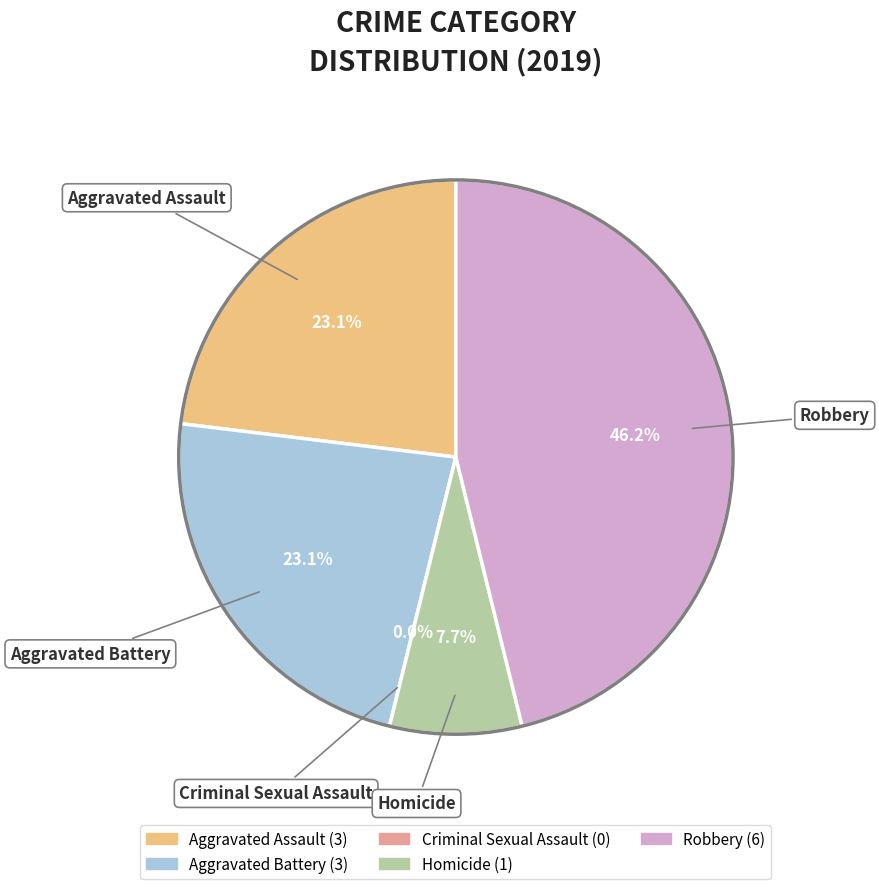

The Homicide slice represents 19% of the pie. True or false?

False